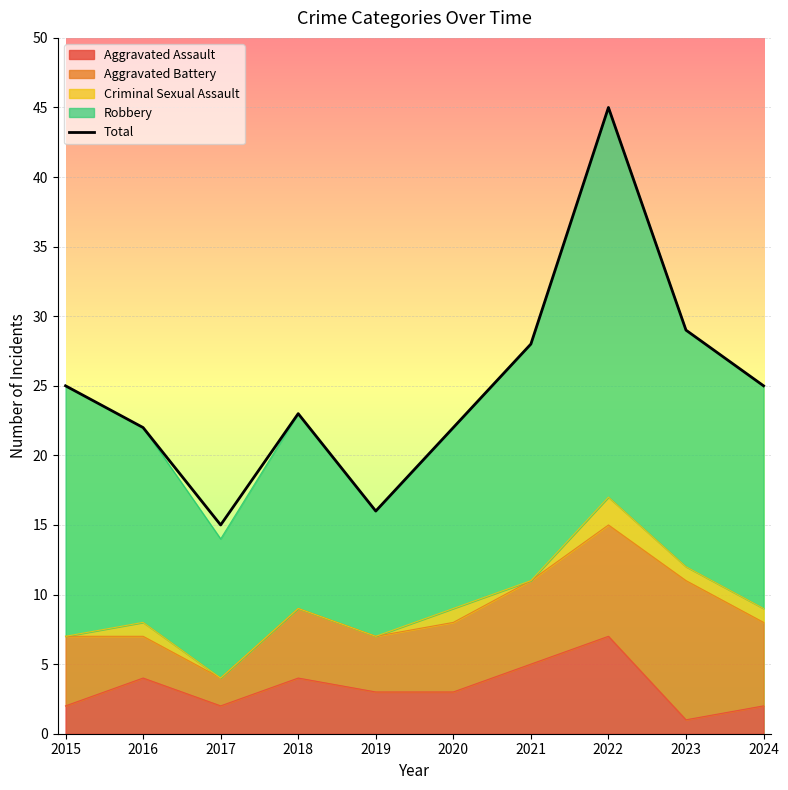

What is the approximate value at 2023, to the nearest 10?

30